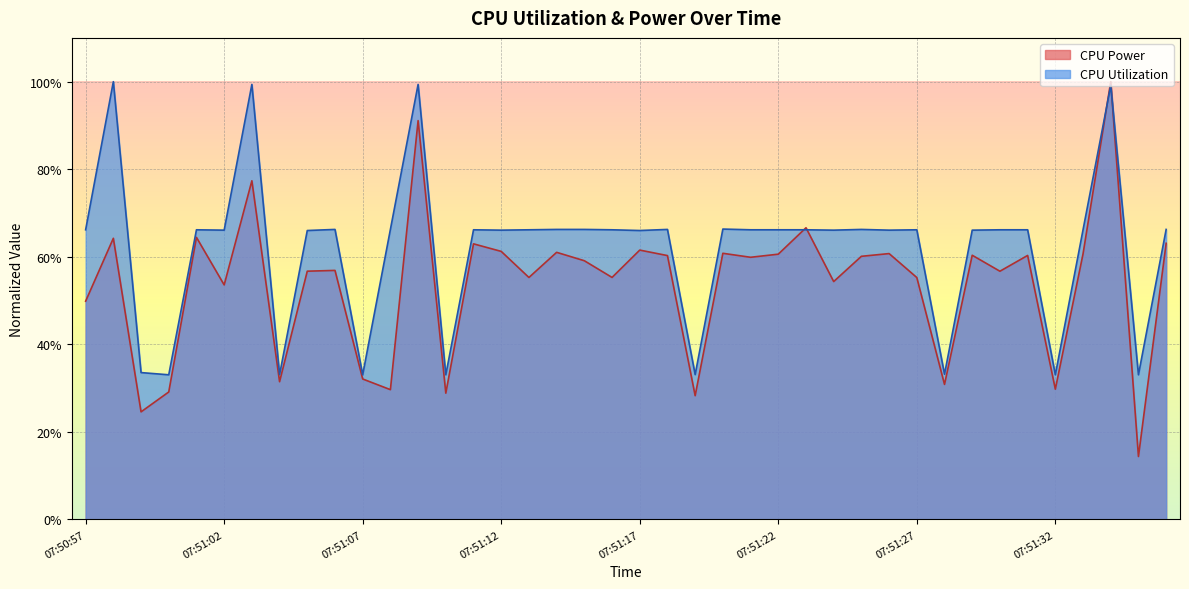

What is the difference between the maximum and minimum values in the CPU Power series?

0.9